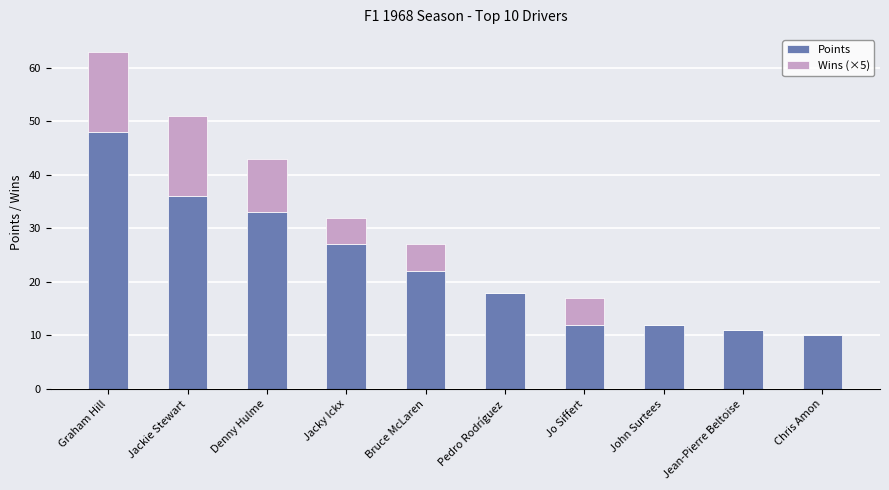

True or false: Points has a value of 48 at Graham Hill.

True